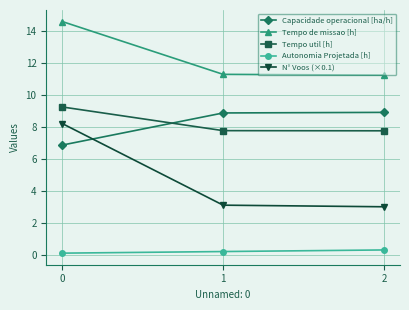

What is the sum of all Autonomia Projetada [h] values?

0.6